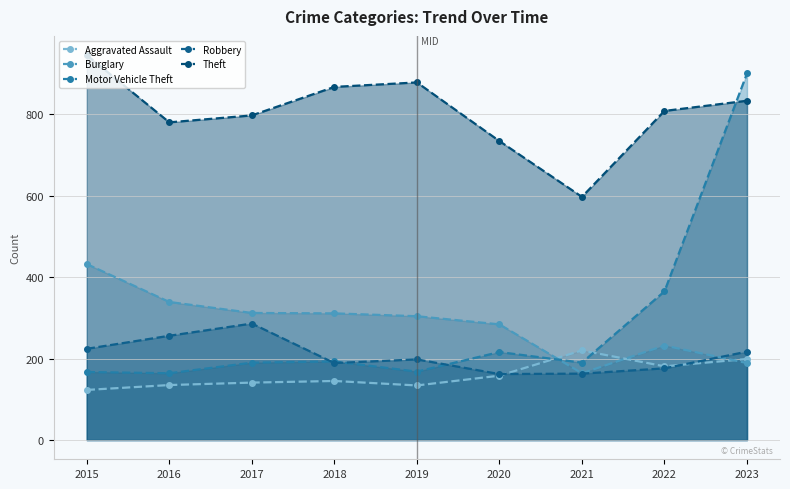

List the series in order of their peak value, lowest first.

Aggravated Assault, Robbery, Burglary, Motor Vehicle Theft, Theft